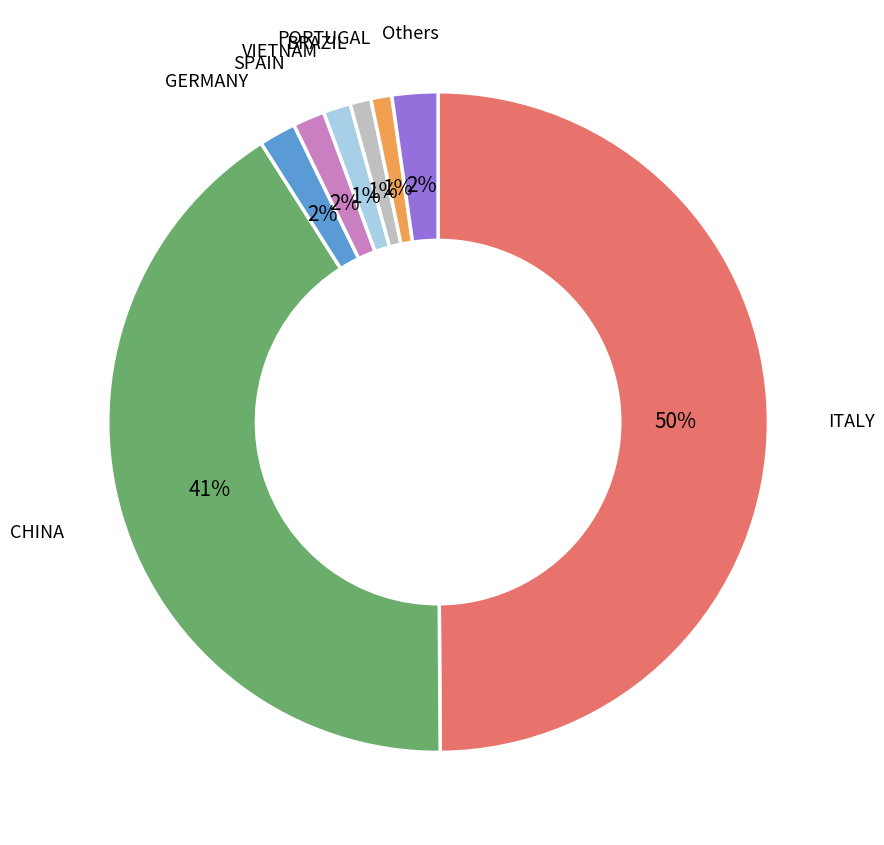

To the nearest percent, what is the difference between the largest and smallest slice percentages?

49%